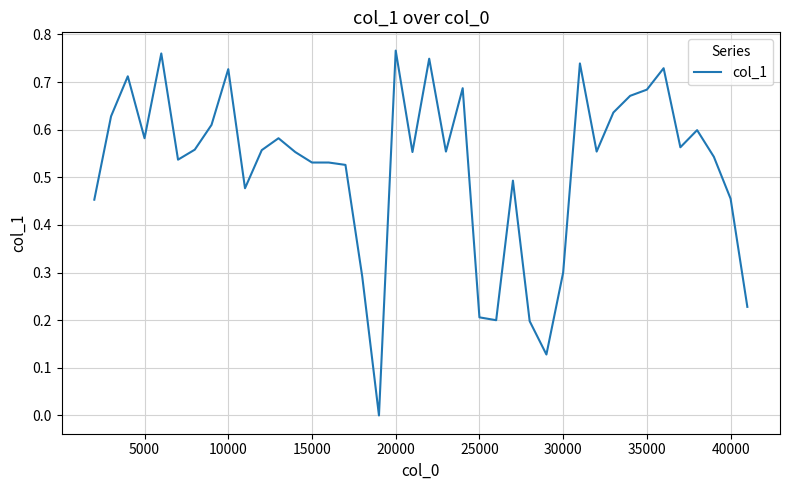

How many values are between 0 and 1?

40